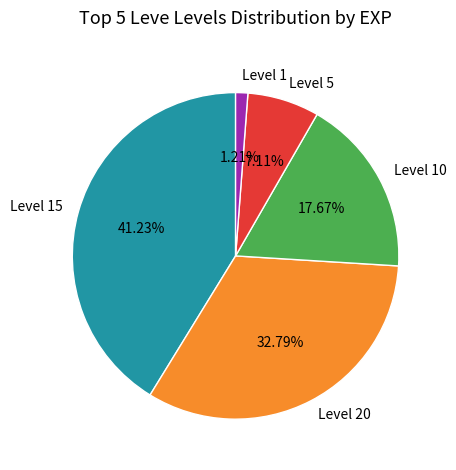

Is Level 15 the majority of the pie?

No